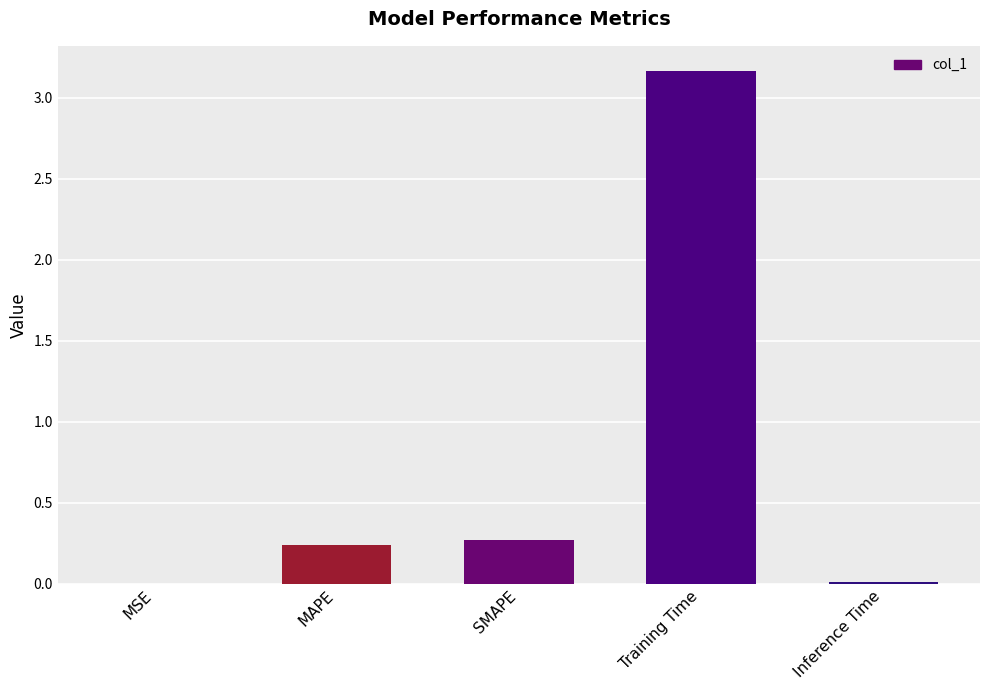

Which has a higher value, MSE or MAPE?

MAPE